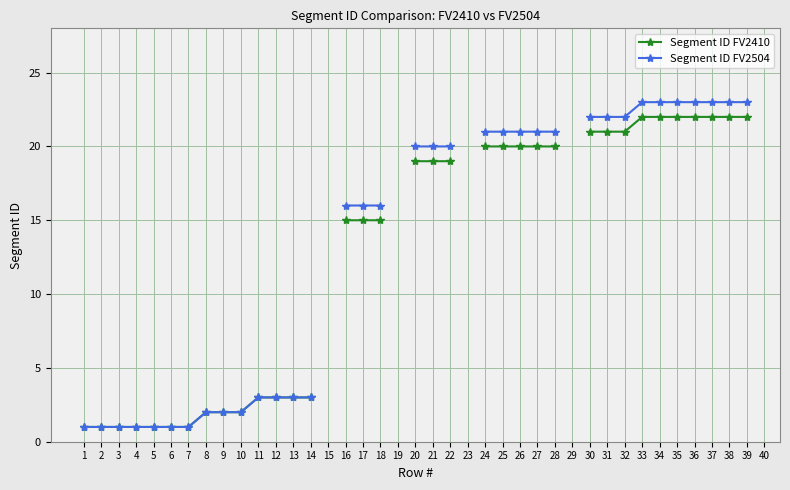

What is the total value across all series at 3?

2.0